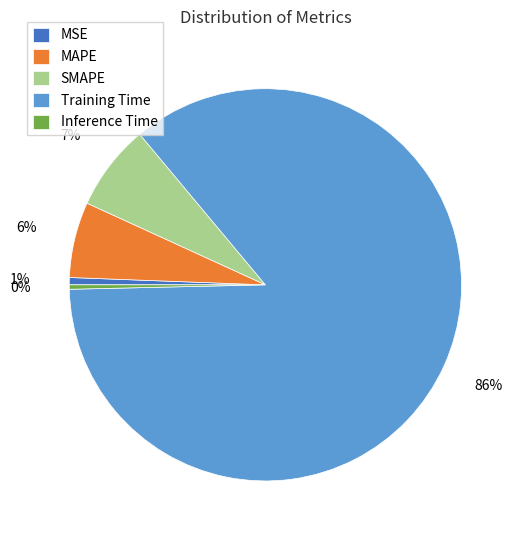

How many slices are in this pie chart?

5